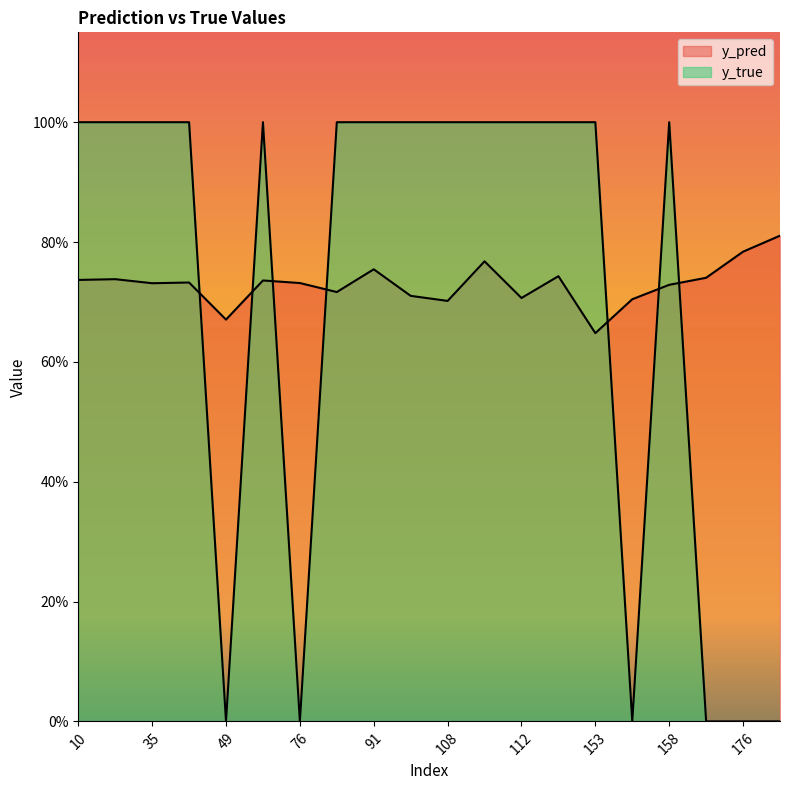

What is the difference between the highest and lowest values at 158?

0.3